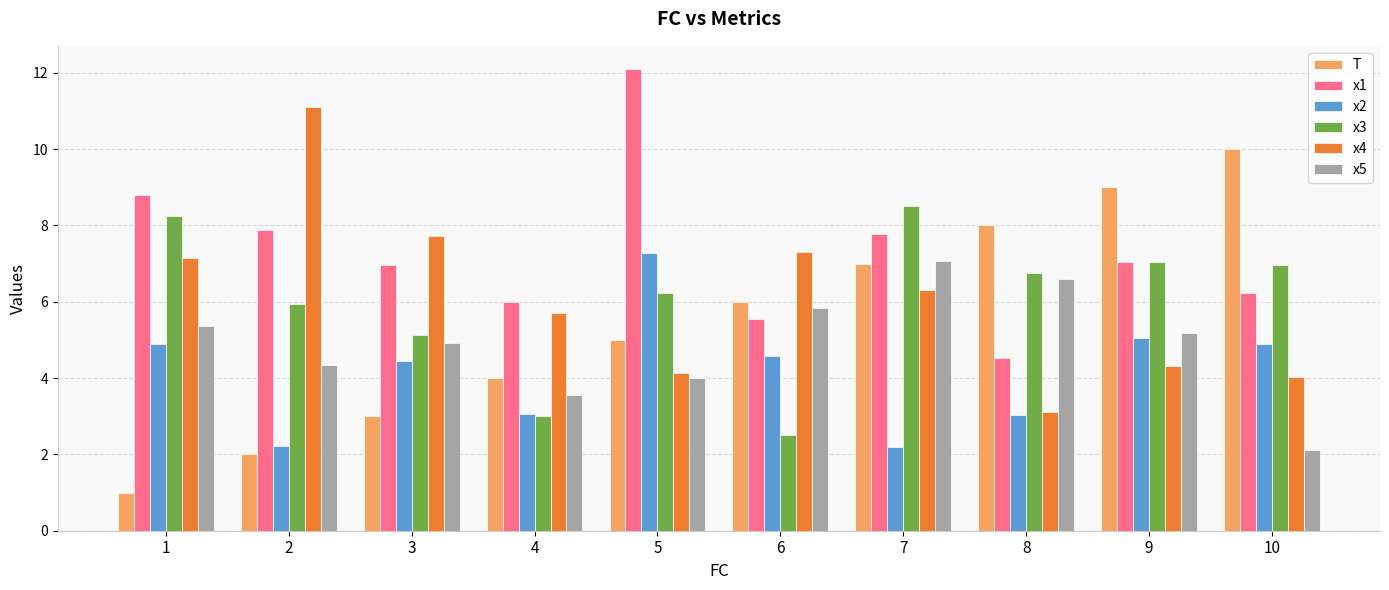

How many bars are there in total?

60